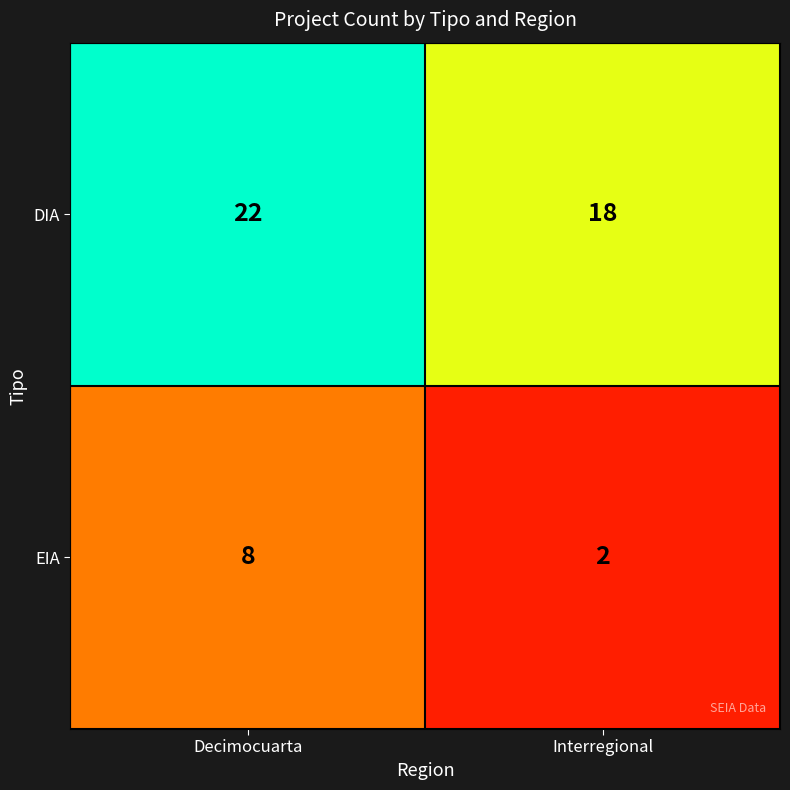

Reading left to right, transcribe all the data shown in this chart.

DIA: 22	18
EIA: 8	2